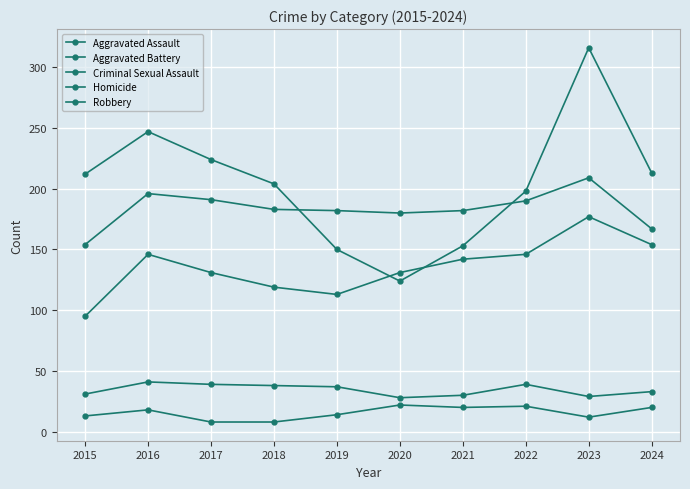

How many data points does each series have?

10